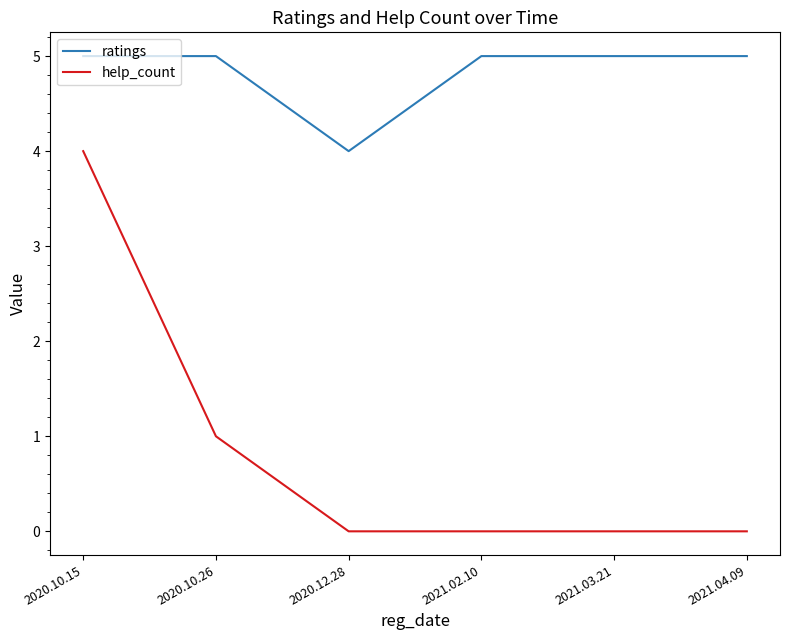

Which series has the widest spread of values?

help_count